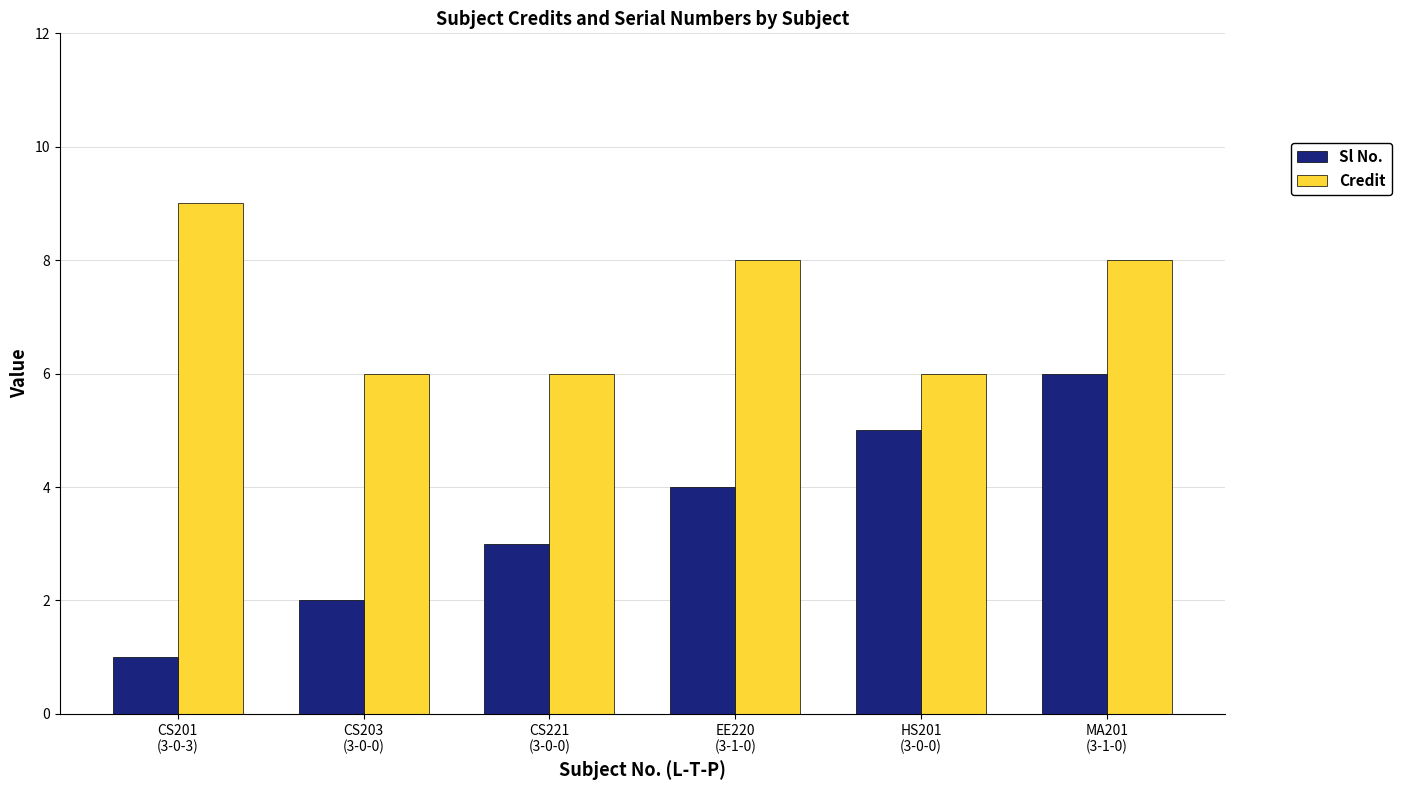

What is the difference between the Sl No. values at EE220
(3-1-0) and CS201
(3-0-3)?

3